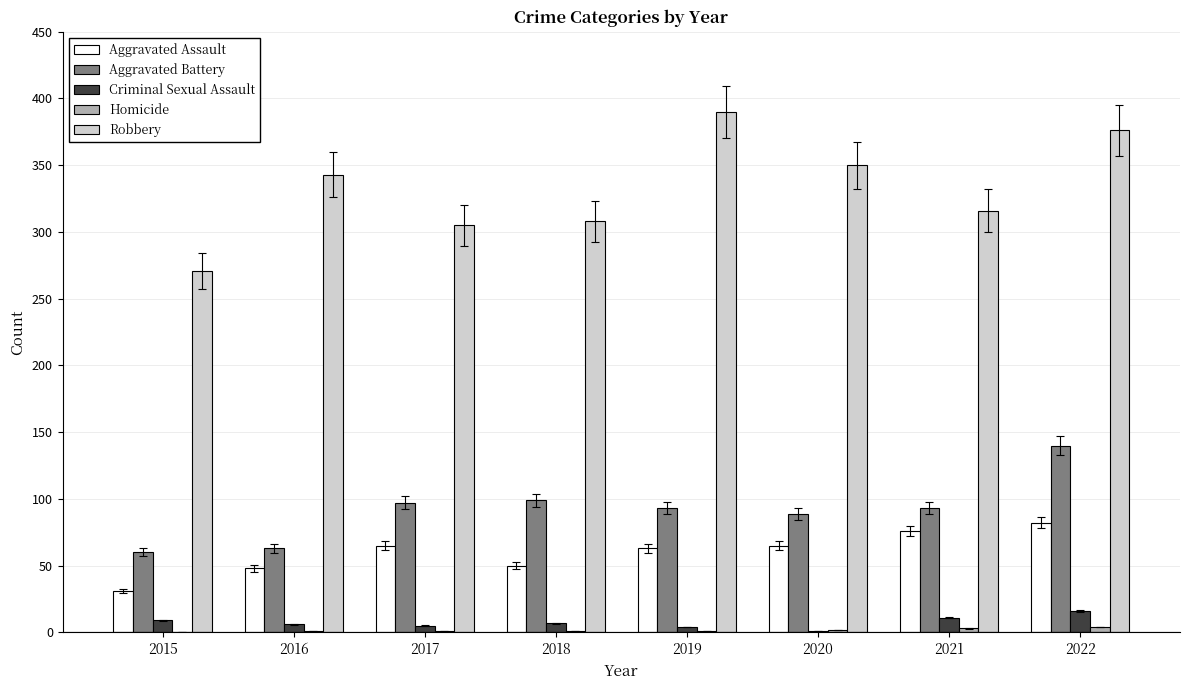

Which category has the highest value in the Robbery series?

2019